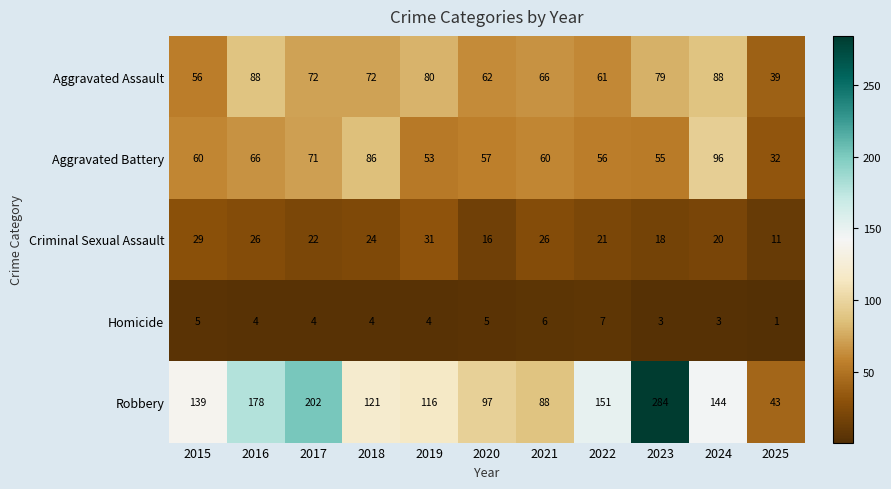

What is the maximum value shown in the chart?

284